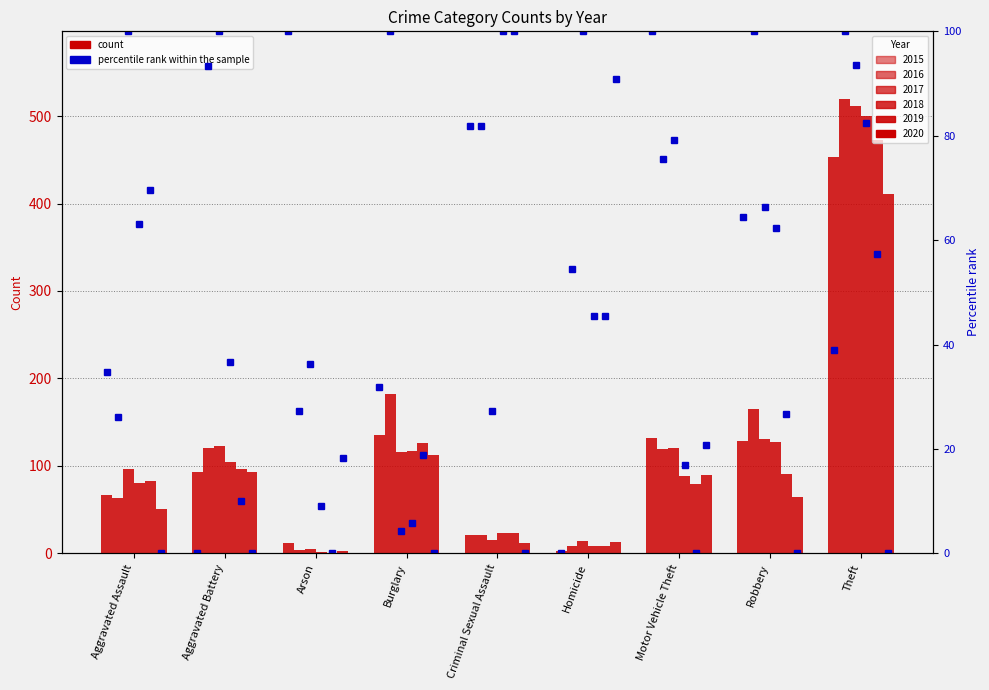

Count the number of data series in this chart.

6